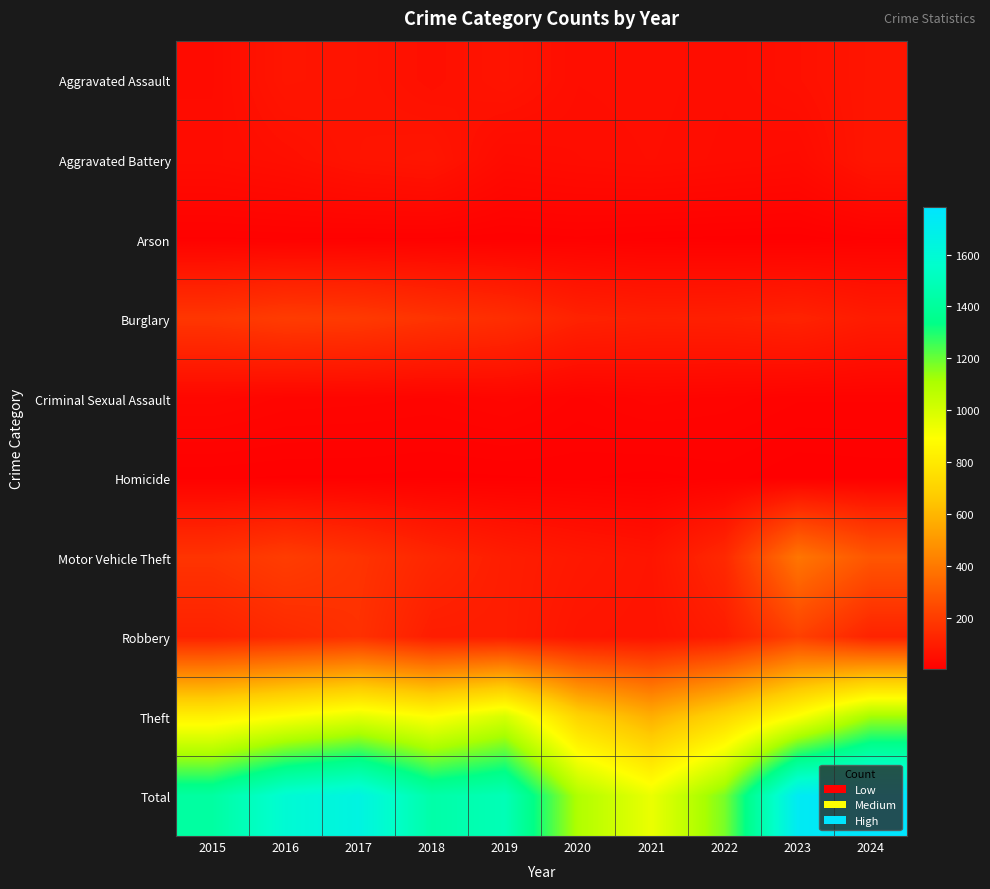

How many distinct data groups are displayed?

10